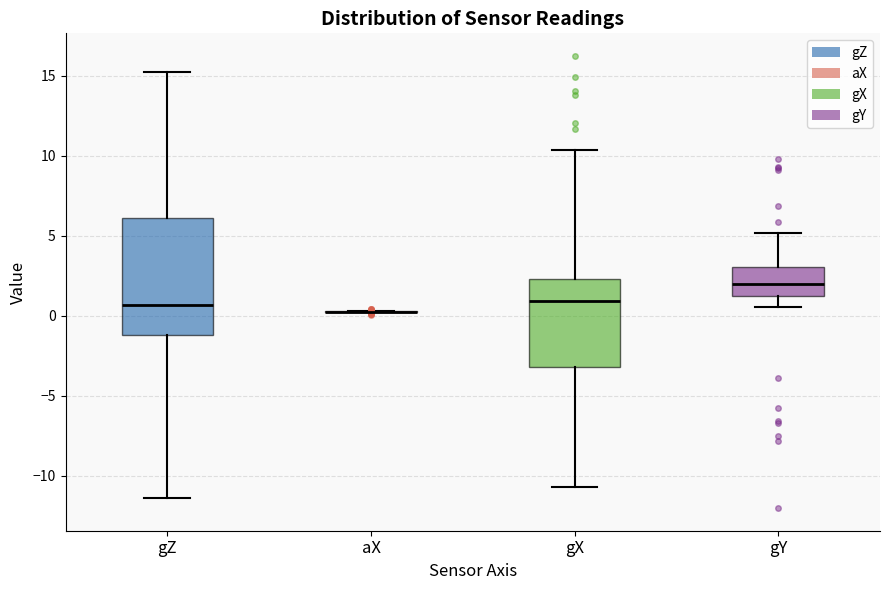

Where does the median line of the box for gY sit on the y-axis? The values are not printed on the chart, so give them approximately, as read against the axis.

2.0